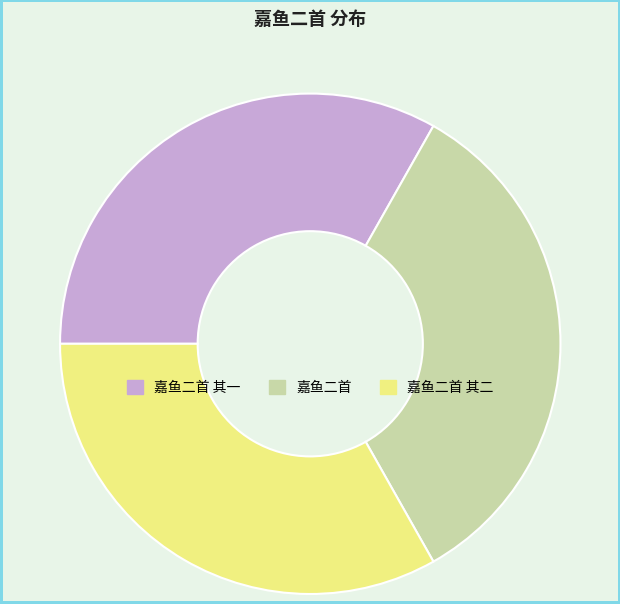

Approximately how many times larger is the value at 嘉鱼二首 compared to 嘉鱼二首 其一?

1.0